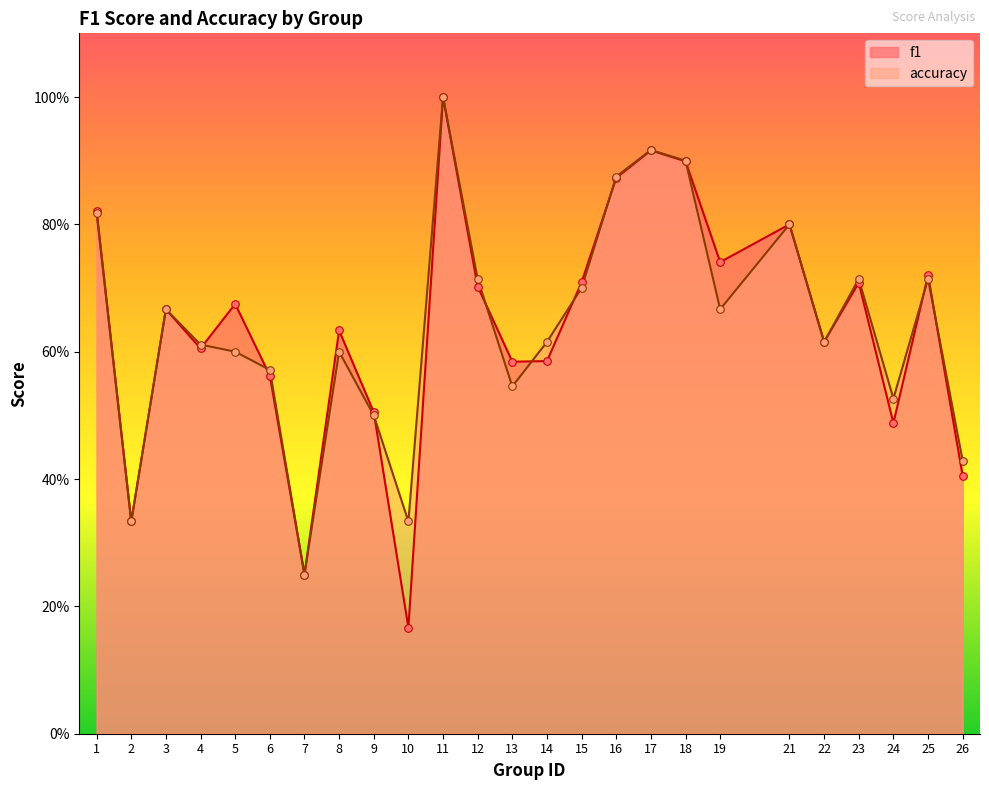

What is the total value across all series at 19?

1.4